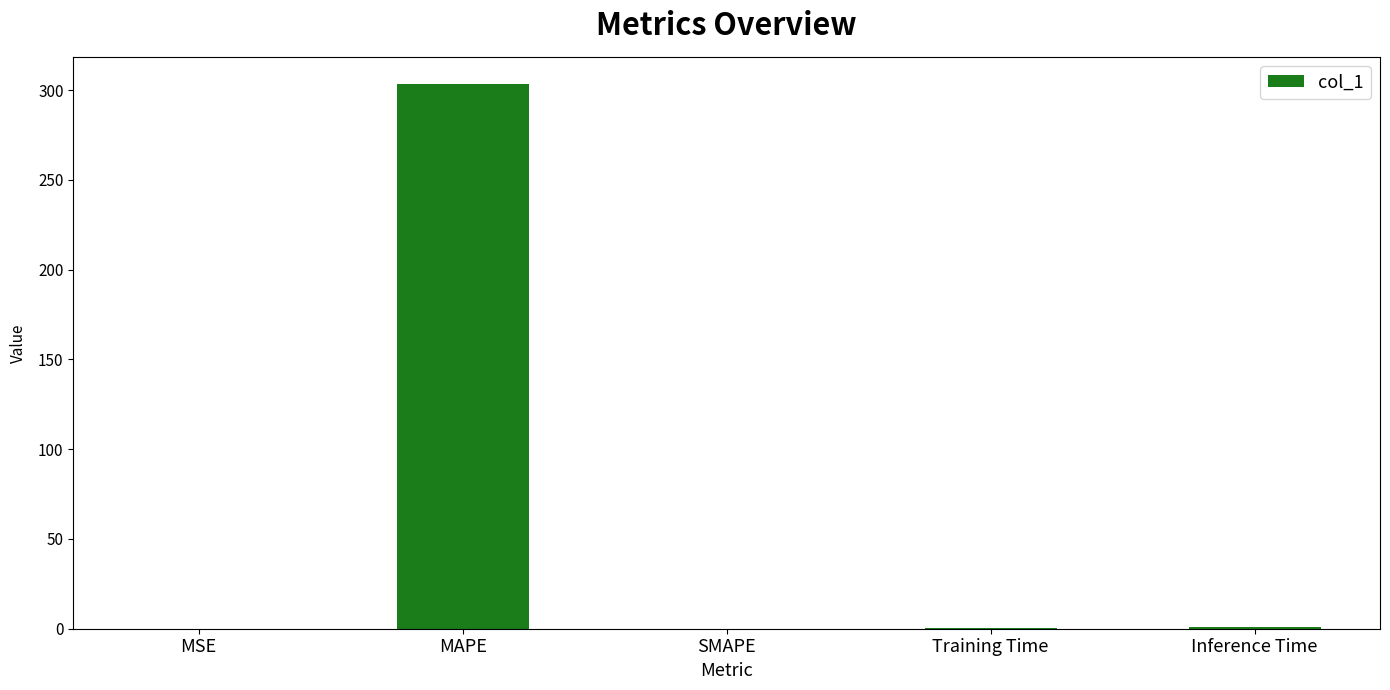

How many data points does each series have?

5